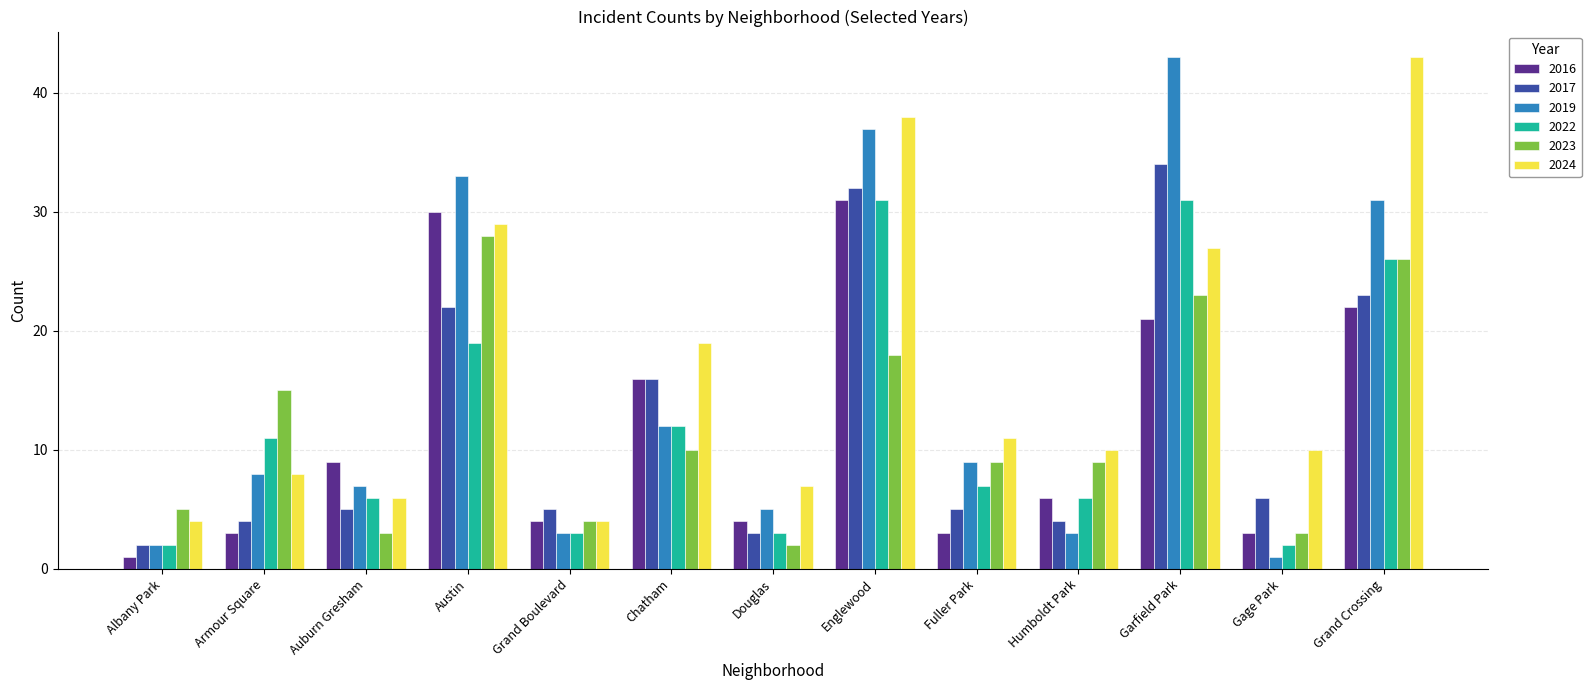

What is the greatest value displayed?

43